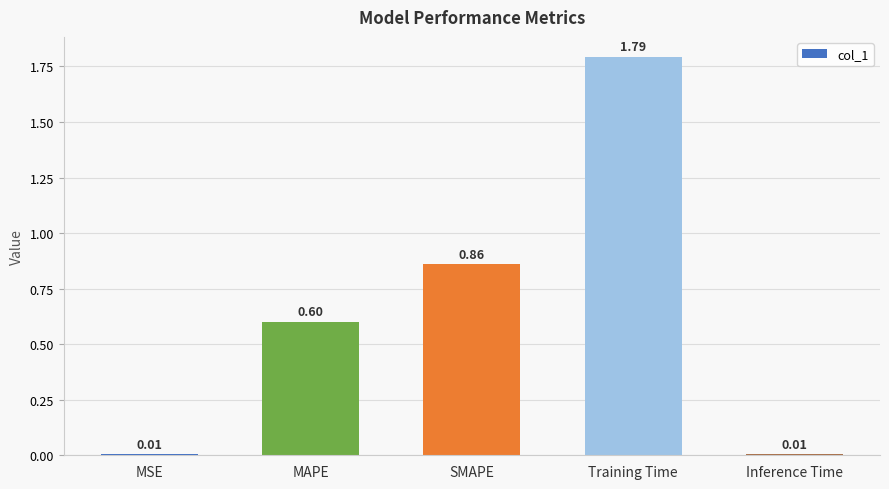

What is the label of the 5th bar from the right?

MSE